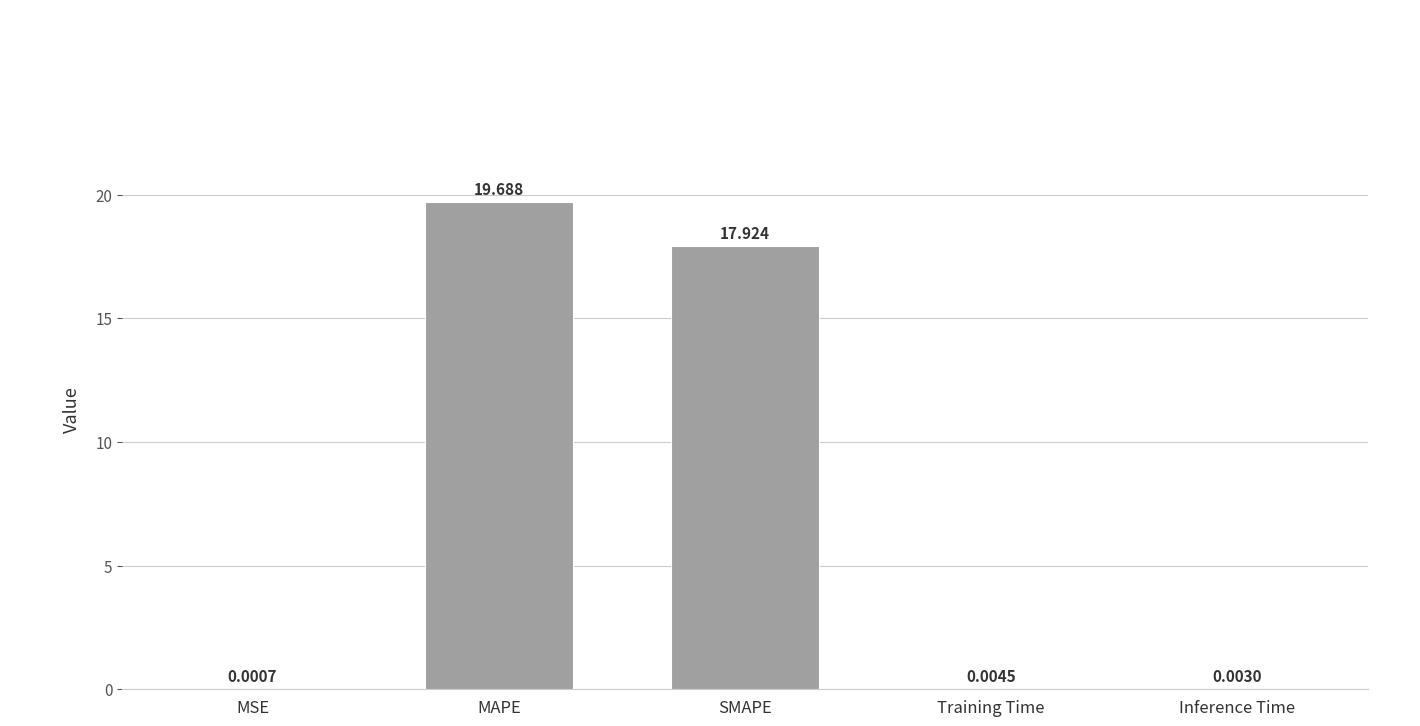

Which has a higher value, MSE or MAPE?

MAPE